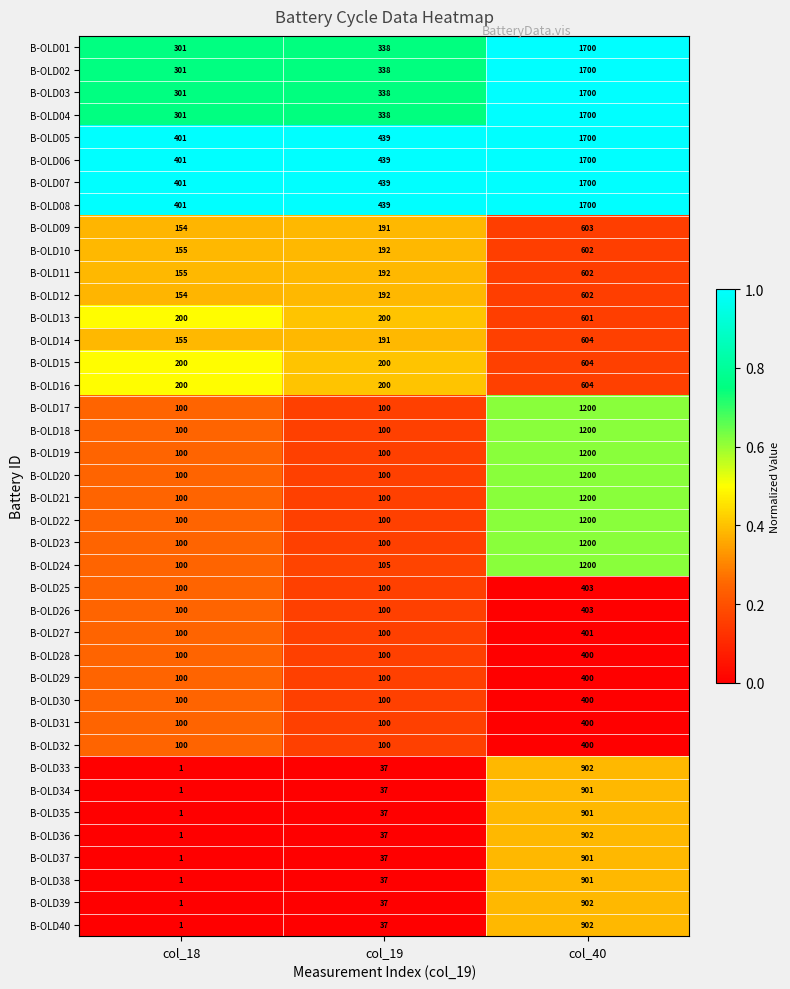

What is the difference between the highest and lowest values at col_40?

1300